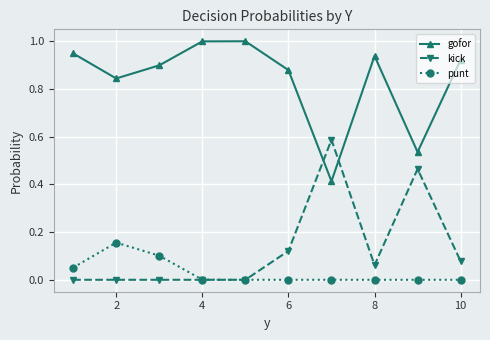

Rank the series by their maximum value, from lowest to highest.

punt, kick, gofor